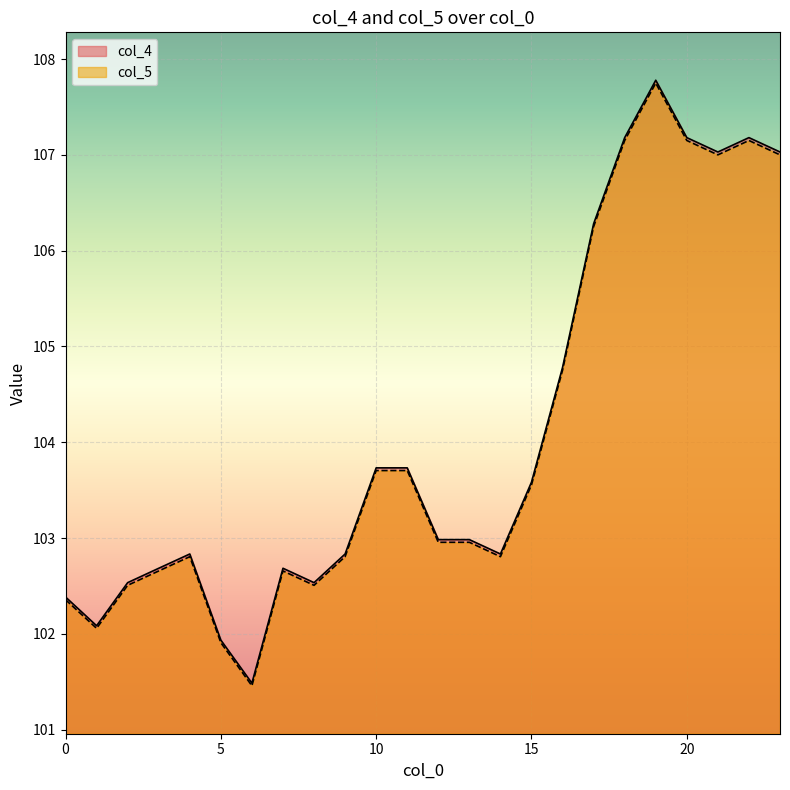

Which has a higher value, 3 or 16?

16